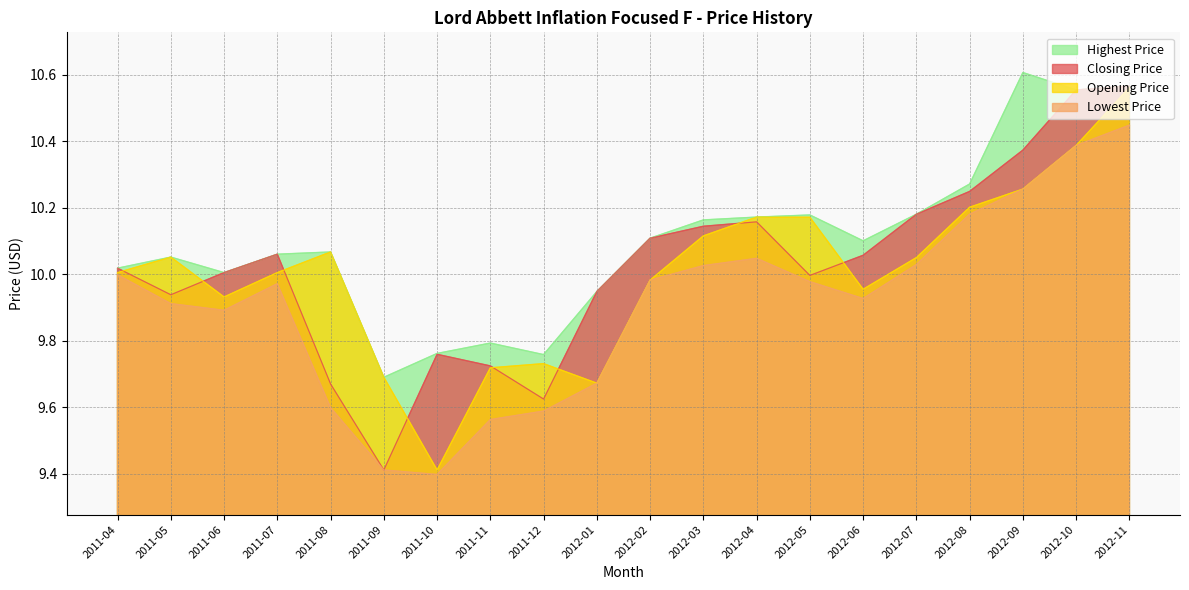

What value does the Closing Price series have at 2012-09?

10.4